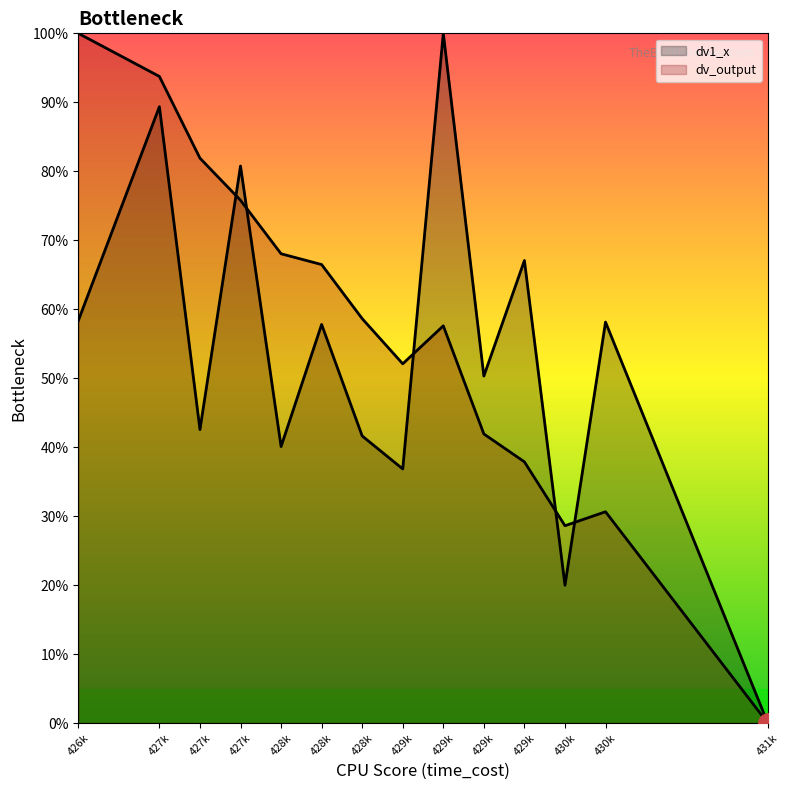

True or false: dv1_x has a value of 0.4 at 429k.

True